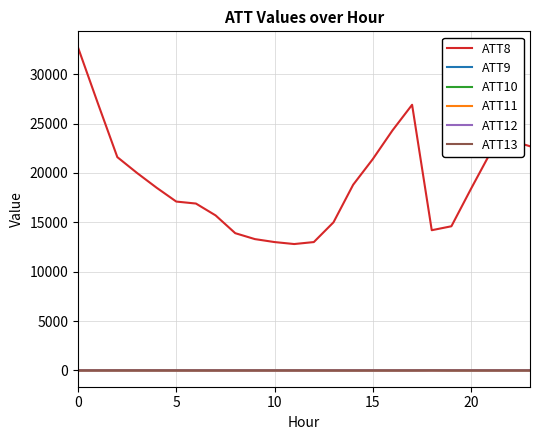

Which series has the largest range (max minus min)?

ATT8